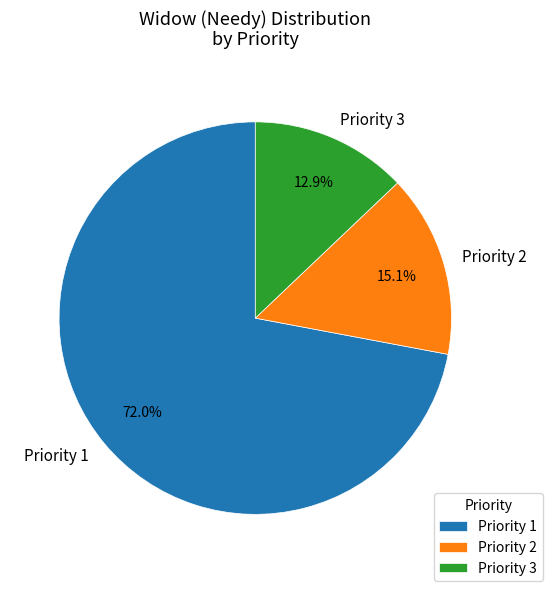

What is the smallest slice in the pie chart?

Priority 3